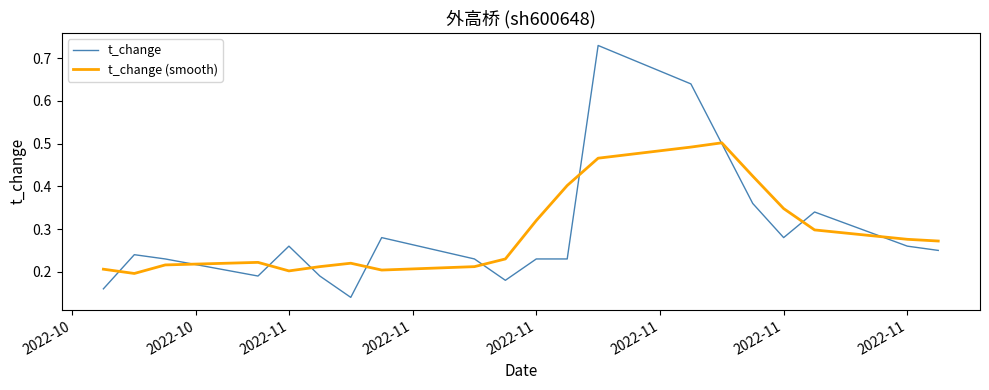

Which series has the largest range (max minus min)?

t_change